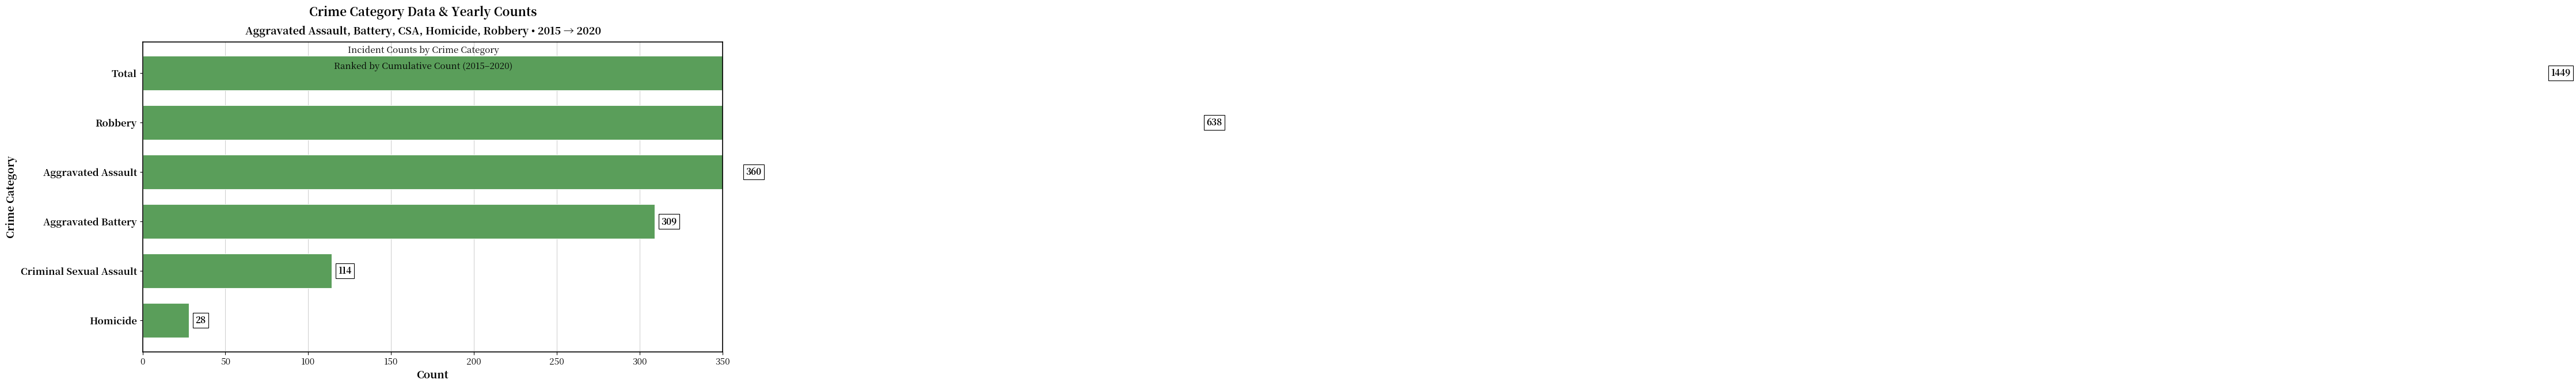

Reading left to right, list all the values displayed in this chart.

28	114	309	360	638	1449